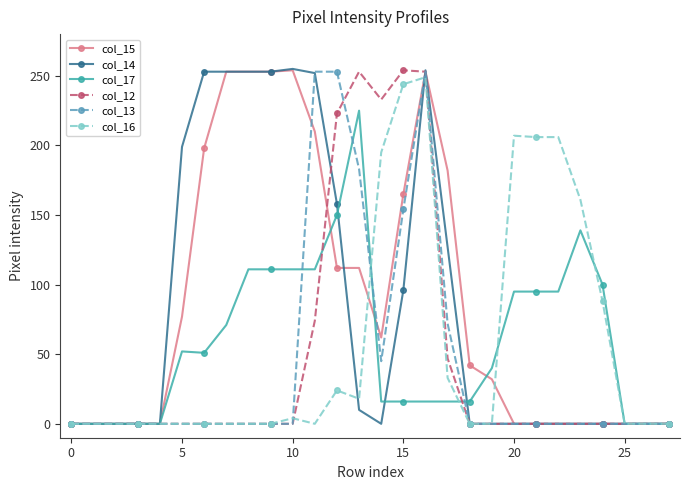

What is the maximum value shown in the chart?

255